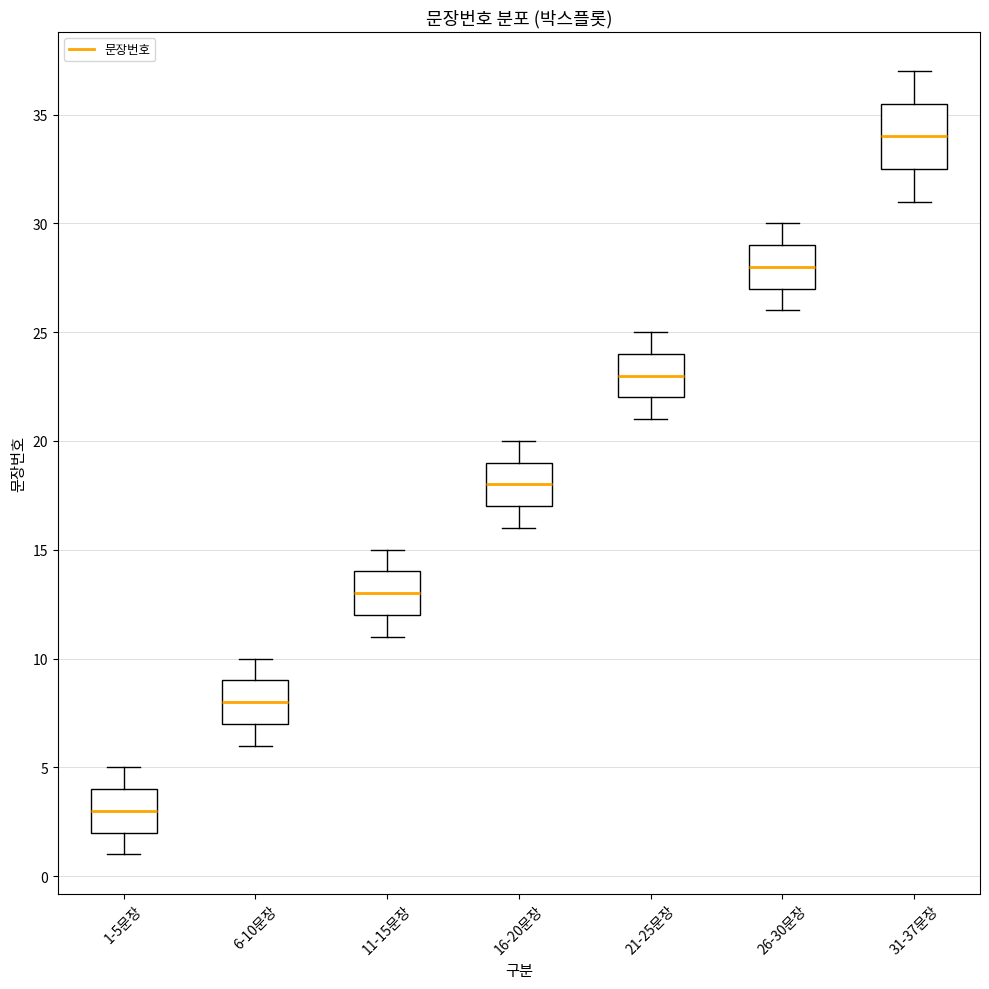

Where does the lower whisker of the box for 6-10문장 end on the y-axis? The values are not printed on the chart, so give them approximately, as read against the axis.

6.0